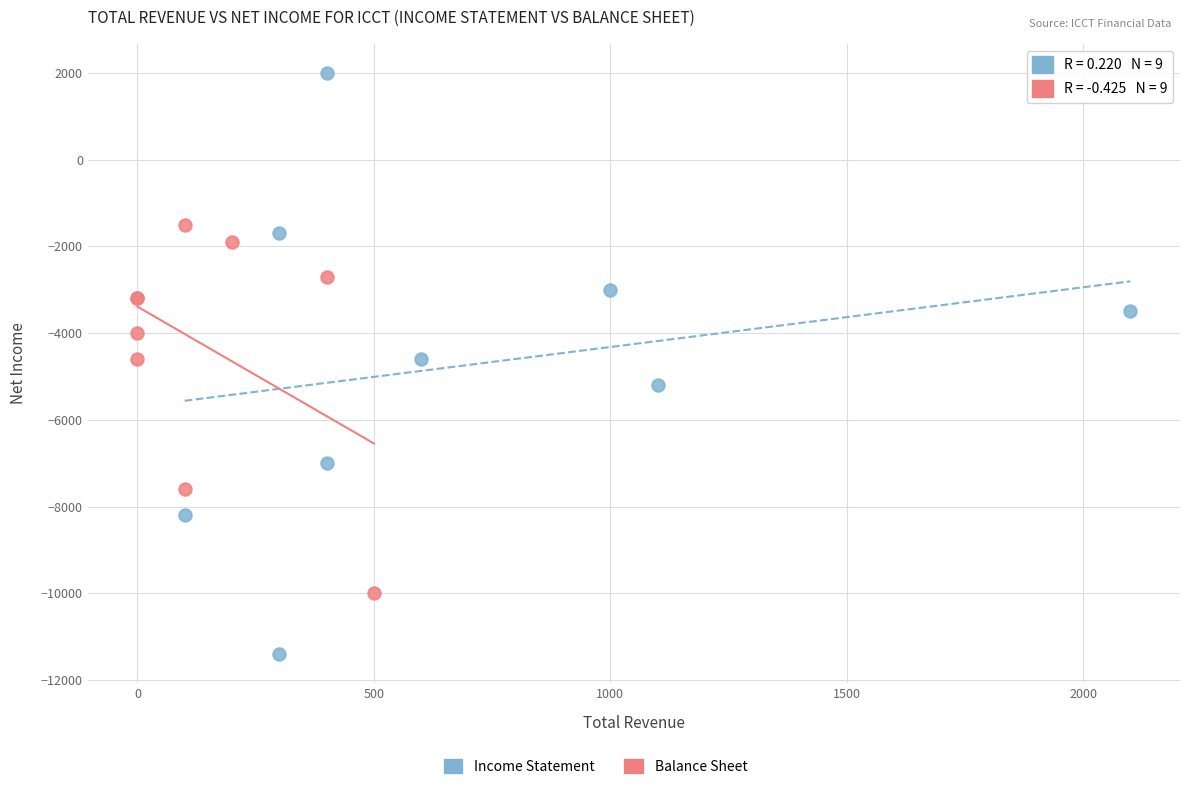

Which series contains the lowest Y value?

Income Statement